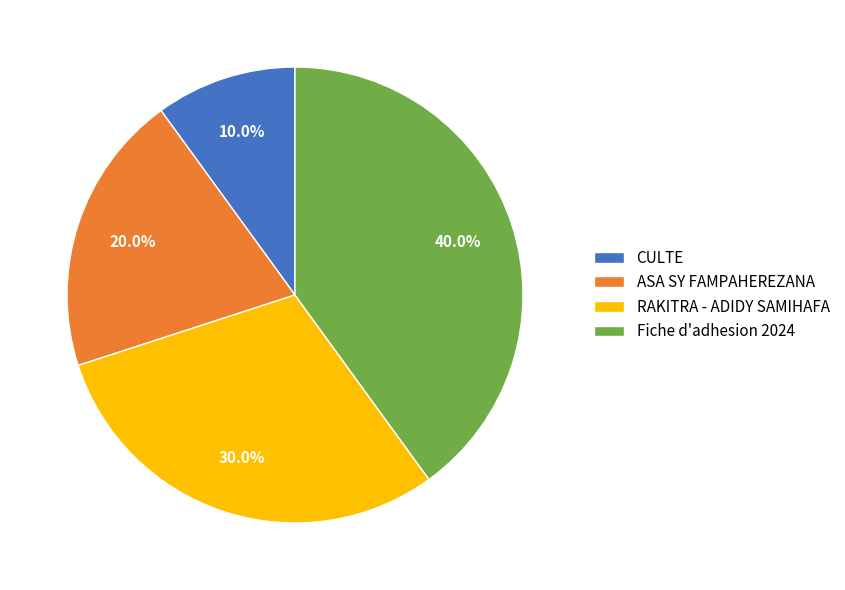

Count the number of slices in the pie.

4